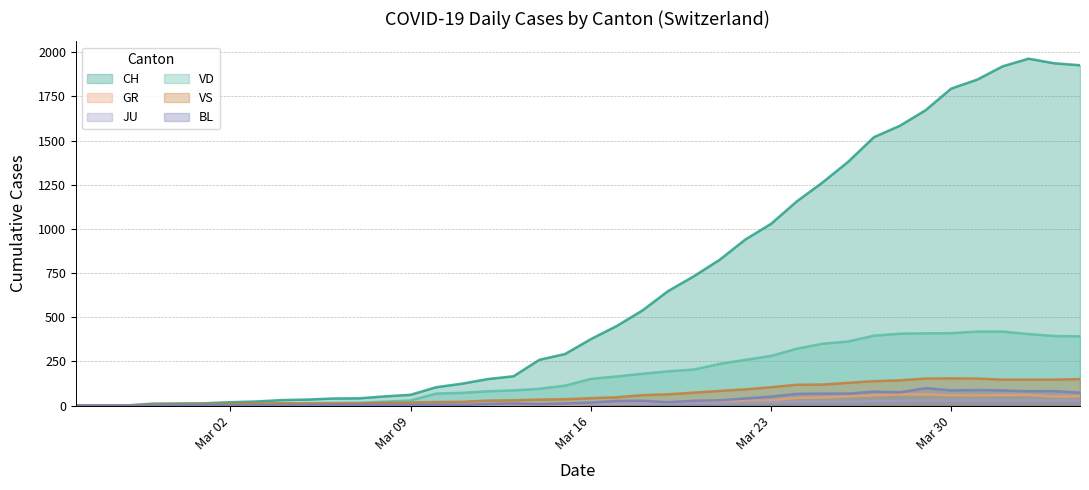

Between 2020-02-27 and 2020-03-28, which series saw the biggest shift?

CH